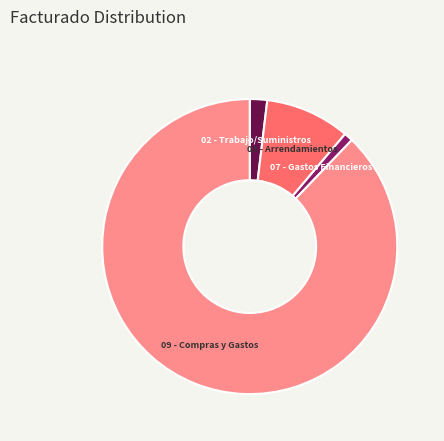

Does any single category account for the majority?

Yes